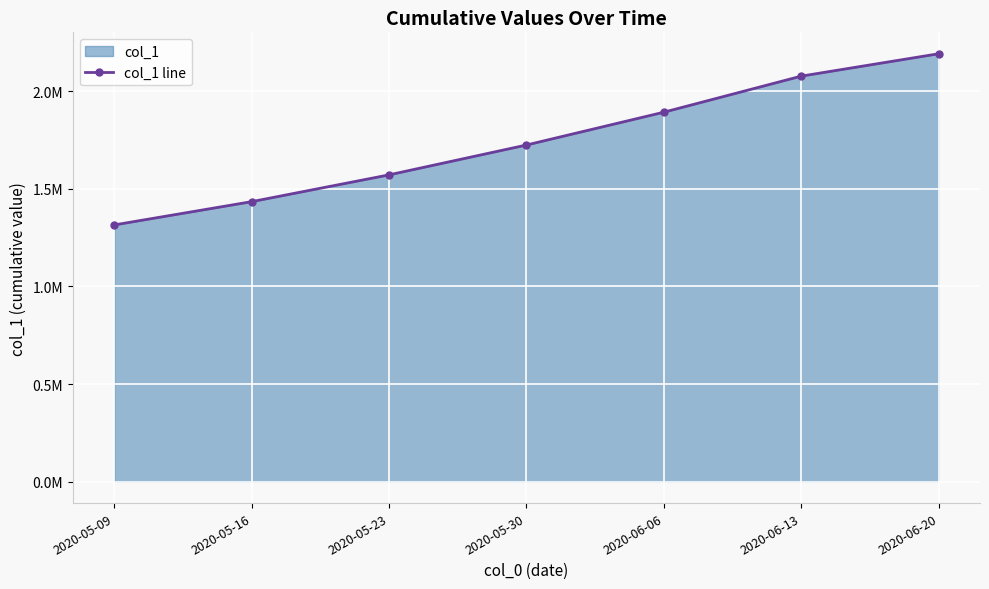

At which label is the value closest to 1753640?

2020-05-30